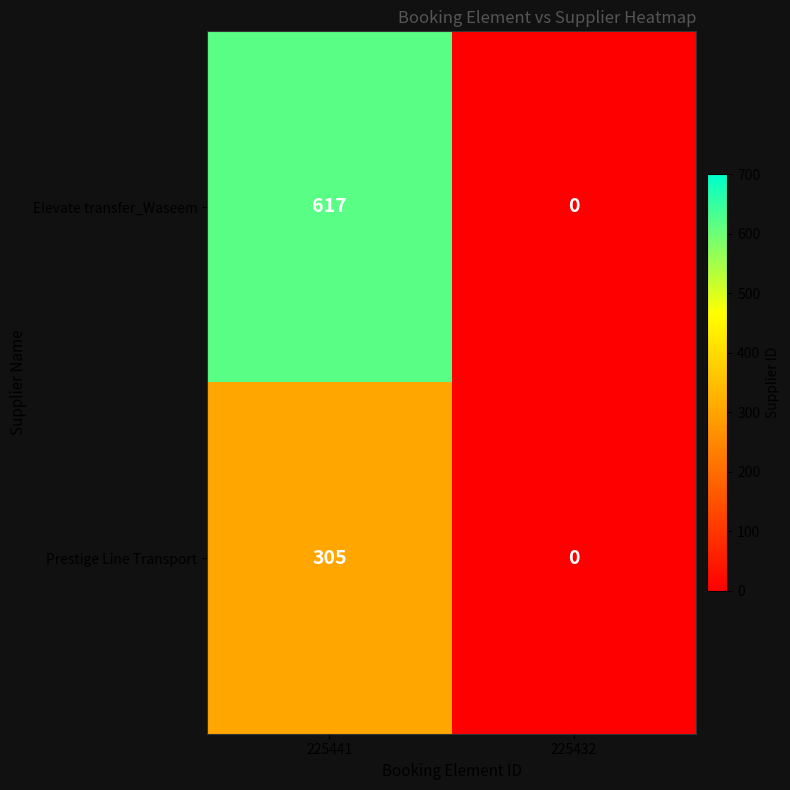

At which label does Prestige Line Transport reach its minimum?

225432